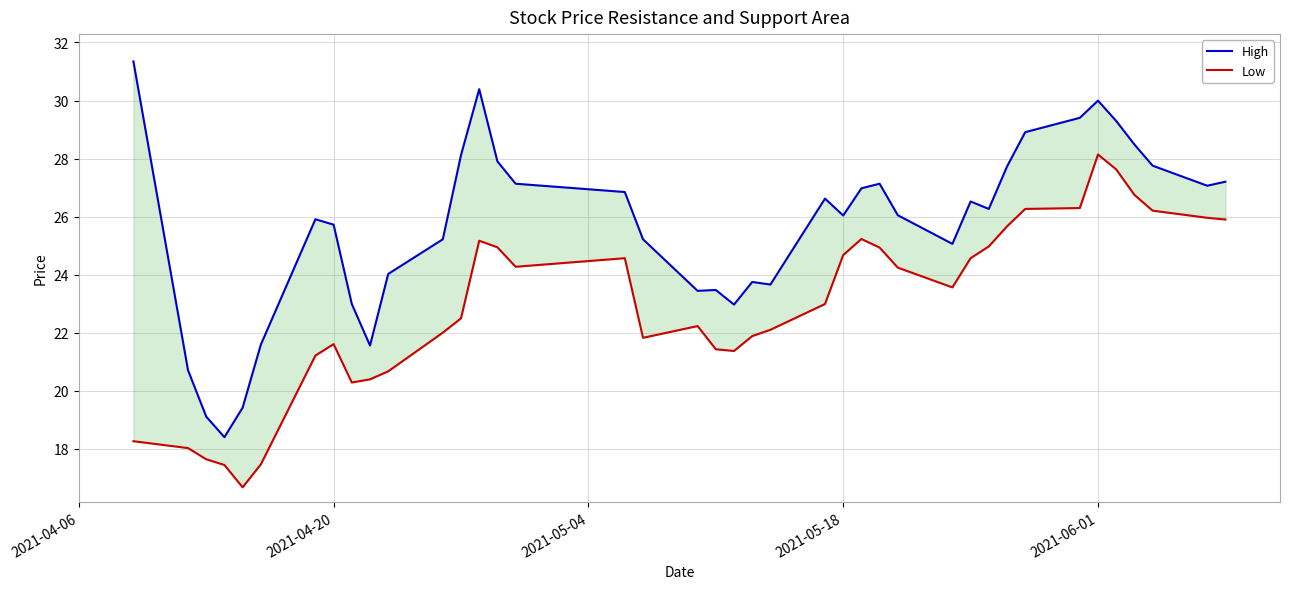

At which label does High first exceed 26?

2021-04-06